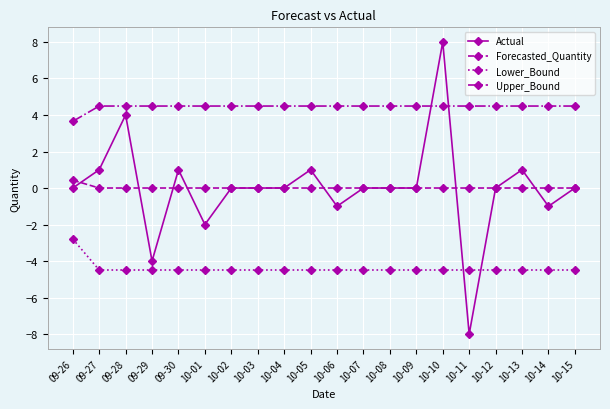

Which label corresponds to the smallest value in the chart?

10-11